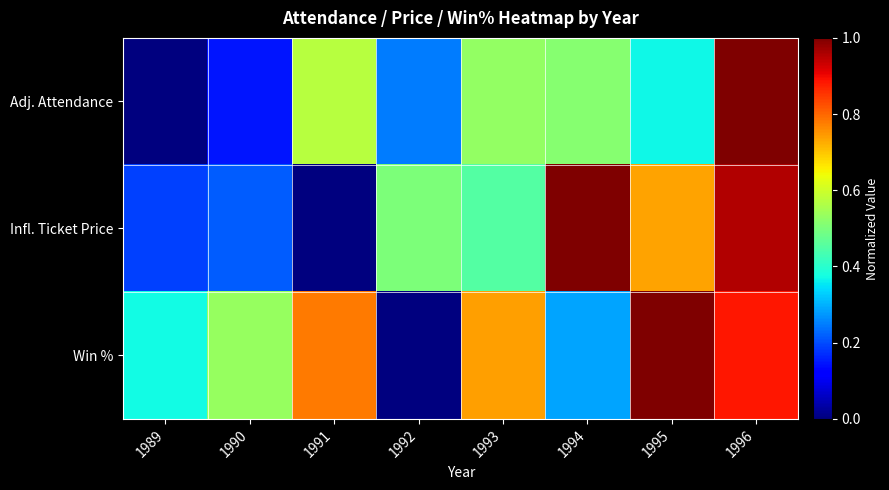

Rank the series by their maximum value, from highest to lowest.

Adj. Attendance, Infl. Ticket Price, Win %